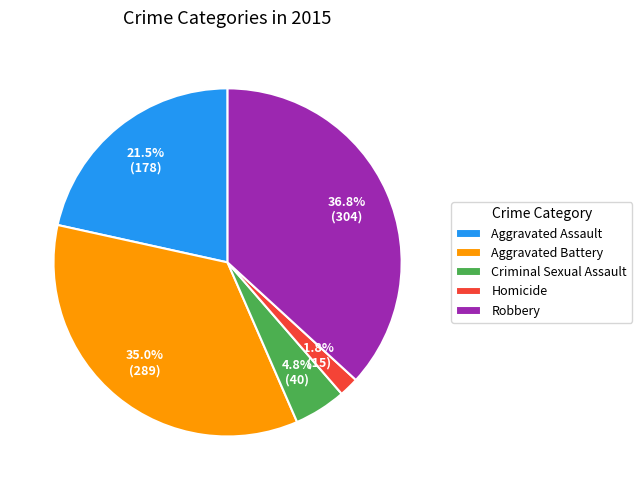

What portion of the pie excludes Criminal Sexual Assault?

95.2%